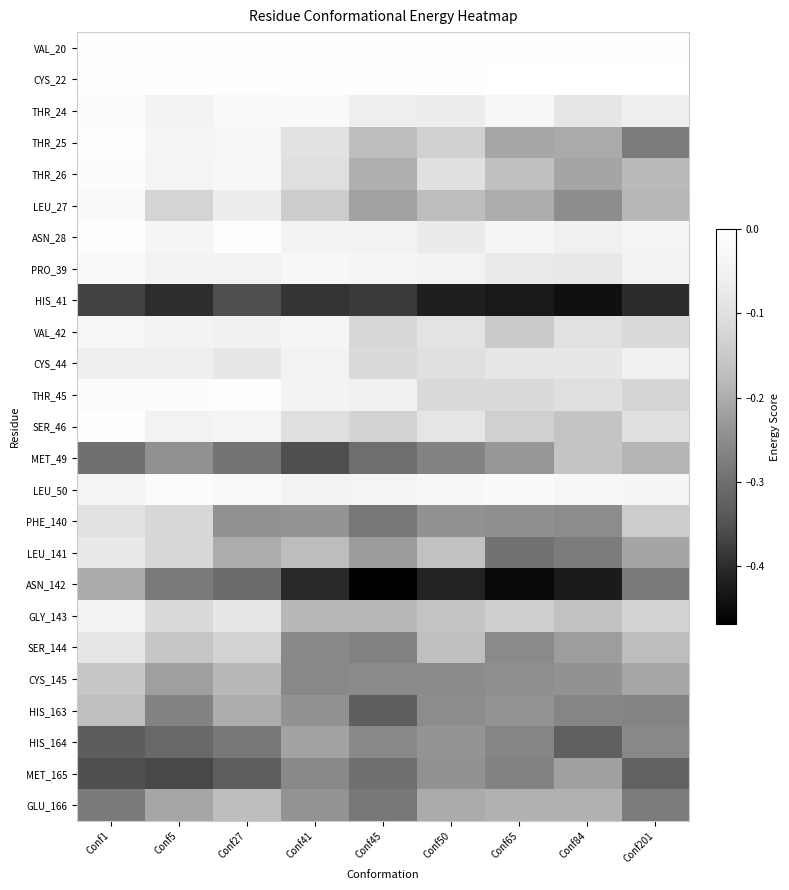

Reading right to left, transcribe all the data shown in this chart.

VAL_20: Conf201=-0.0	Conf84=-0.0	Conf65=-0.0	Conf50=-0.0	Conf45=-0.0	Conf41=-0.0	Conf27=-0.0	Conf5=-0.0	Conf1=-0.0
CYS_22: Conf201=0.0	Conf84=0.0	Conf65=0.0	Conf50=-0.0	Conf45=-0.0	Conf41=-0.0	Conf27=-0.0	Conf5=-0.0	Conf1=-0.0
THR_24: Conf201=-0.1	Conf84=-0.1	Conf65=-0.0	Conf50=-0.1	Conf45=-0.1	Conf41=-0.0	Conf27=-0.0	Conf5=-0.0	Conf1=-0.0
THR_25: Conf201=-0.3	Conf84=-0.2	Conf65=-0.2	Conf50=-0.1	Conf45=-0.2	Conf41=-0.1	Conf27=-0.0	Conf5=-0.0	Conf1=-0.0
THR_26: Conf201=-0.2	Conf84=-0.2	Conf65=-0.2	Conf50=-0.1	Conf45=-0.2	Conf41=-0.1	Conf27=-0.0	Conf5=-0.0	Conf1=-0.0
LEU_27: Conf201=-0.2	Conf84=-0.2	Conf65=-0.2	Conf50=-0.2	Conf45=-0.2	Conf41=-0.1	Conf27=-0.1	Conf5=-0.1	Conf1=-0.0
ASN_28: Conf201=-0.0	Conf84=-0.1	Conf65=-0.0	Conf50=-0.1	Conf45=-0.0	Conf41=-0.0	Conf27=-0.0	Conf5=-0.0	Conf1=-0.0
PRO_39: Conf201=-0.0	Conf84=-0.1	Conf65=-0.1	Conf50=-0.0	Conf45=-0.0	Conf41=-0.0	Conf27=-0.0	Conf5=-0.0	Conf1=-0.0
HIS_41: Conf201=-0.4	Conf84=-0.4	Conf65=-0.4	Conf50=-0.4	Conf45=-0.4	Conf41=-0.4	Conf27=-0.4	Conf5=-0.4	Conf1=-0.4
VAL_42: Conf201=-0.1	Conf84=-0.1	Conf65=-0.1	Conf50=-0.1	Conf45=-0.1	Conf41=-0.0	Conf27=-0.1	Conf5=-0.0	Conf1=-0.0
CYS_44: Conf201=-0.1	Conf84=-0.1	Conf65=-0.1	Conf50=-0.1	Conf45=-0.1	Conf41=-0.0	Conf27=-0.1	Conf5=-0.1	Conf1=-0.1
THR_45: Conf201=-0.1	Conf84=-0.1	Conf65=-0.1	Conf50=-0.1	Conf45=-0.1	Conf41=-0.0	Conf27=-0.0	Conf5=-0.0	Conf1=-0.0
SER_46: Conf201=-0.1	Conf84=-0.2	Conf65=-0.1	Conf50=-0.1	Conf45=-0.1	Conf41=-0.1	Conf27=-0.0	Conf5=-0.0	Conf1=-0.0
MET_49: Conf201=-0.2	Conf84=-0.2	Conf65=-0.2	Conf50=-0.3	Conf45=-0.3	Conf41=-0.4	Conf27=-0.3	Conf5=-0.2	Conf1=-0.3
LEU_50: Conf201=-0.0	Conf84=-0.0	Conf65=-0.0	Conf50=-0.0	Conf45=-0.0	Conf41=-0.0	Conf27=-0.0	Conf5=-0.0	Conf1=-0.0
PHE_140: Conf201=-0.1	Conf84=-0.3	Conf65=-0.2	Conf50=-0.2	Conf45=-0.3	Conf41=-0.2	Conf27=-0.2	Conf5=-0.1	Conf1=-0.1
LEU_141: Conf201=-0.2	Conf84=-0.3	Conf65=-0.3	Conf50=-0.2	Conf45=-0.2	Conf41=-0.2	Conf27=-0.2	Conf5=-0.1	Conf1=-0.1
ASN_142: Conf201=-0.3	Conf84=-0.4	Conf65=-0.5	Conf50=-0.4	Conf45=-0.5	Conf41=-0.4	Conf27=-0.3	Conf5=-0.3	Conf1=-0.2
GLY_143: Conf201=-0.1	Conf84=-0.2	Conf65=-0.1	Conf50=-0.2	Conf45=-0.2	Conf41=-0.2	Conf27=-0.1	Conf5=-0.1	Conf1=-0.0
SER_144: Conf201=-0.2	Conf84=-0.2	Conf65=-0.3	Conf50=-0.2	Conf45=-0.3	Conf41=-0.3	Conf27=-0.1	Conf5=-0.2	Conf1=-0.1
CYS_145: Conf201=-0.2	Conf84=-0.2	Conf65=-0.2	Conf50=-0.3	Conf45=-0.3	Conf41=-0.3	Conf27=-0.2	Conf5=-0.2	Conf1=-0.2
HIS_163: Conf201=-0.3	Conf84=-0.3	Conf65=-0.2	Conf50=-0.2	Conf45=-0.3	Conf41=-0.2	Conf27=-0.2	Conf5=-0.3	Conf1=-0.2
HIS_164: Conf201=-0.3	Conf84=-0.3	Conf65=-0.3	Conf50=-0.2	Conf45=-0.3	Conf41=-0.2	Conf27=-0.3	Conf5=-0.3	Conf1=-0.3
MET_165: Conf201=-0.3	Conf84=-0.2	Conf65=-0.3	Conf50=-0.2	Conf45=-0.3	Conf41=-0.3	Conf27=-0.3	Conf5=-0.4	Conf1=-0.4
GLU_166: Conf201=-0.3	Conf84=-0.2	Conf65=-0.2	Conf50=-0.2	Conf45=-0.3	Conf41=-0.2	Conf27=-0.2	Conf5=-0.2	Conf1=-0.3